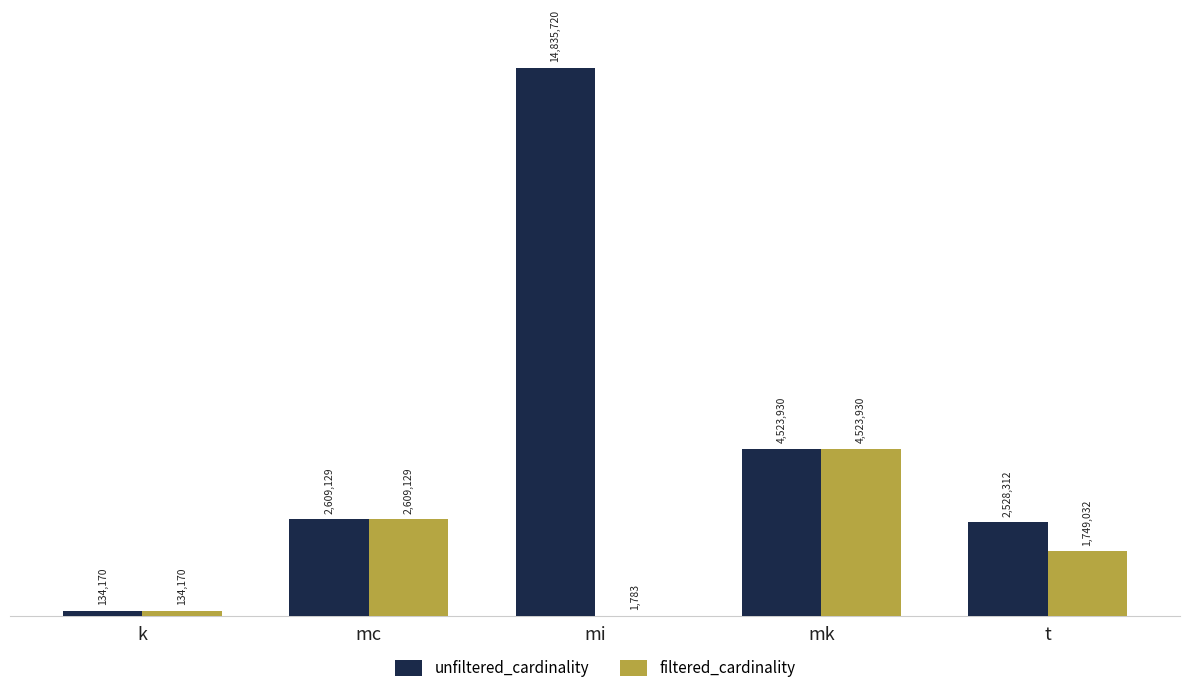

What is the sum of all unfiltered_cardinality values?

24631261